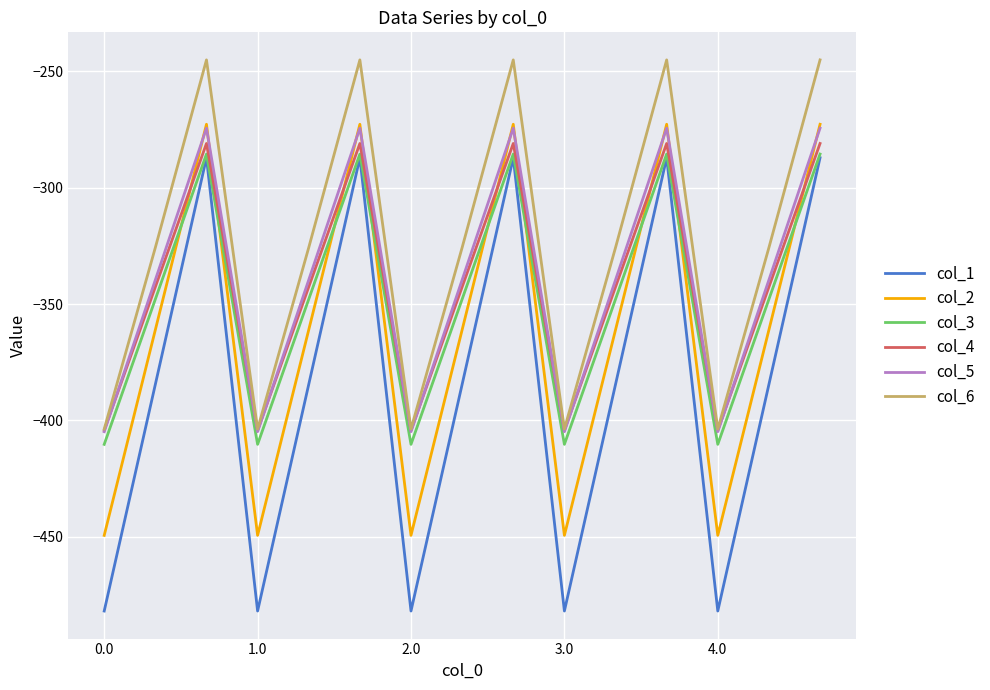

Which series has the largest range (max minus min)?

col_1